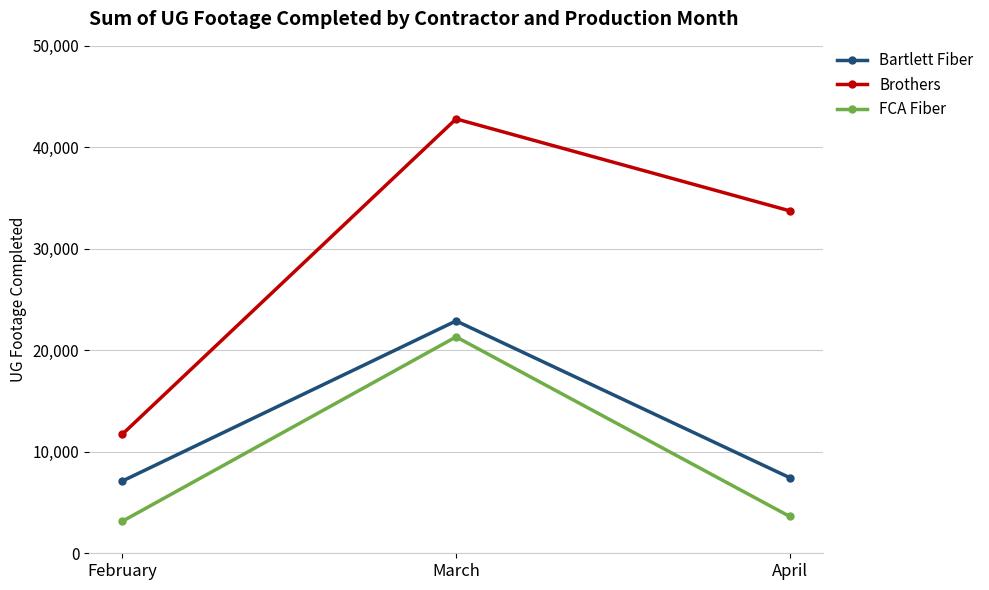

Where is FCA Fiber nearest to the value 12240?

April